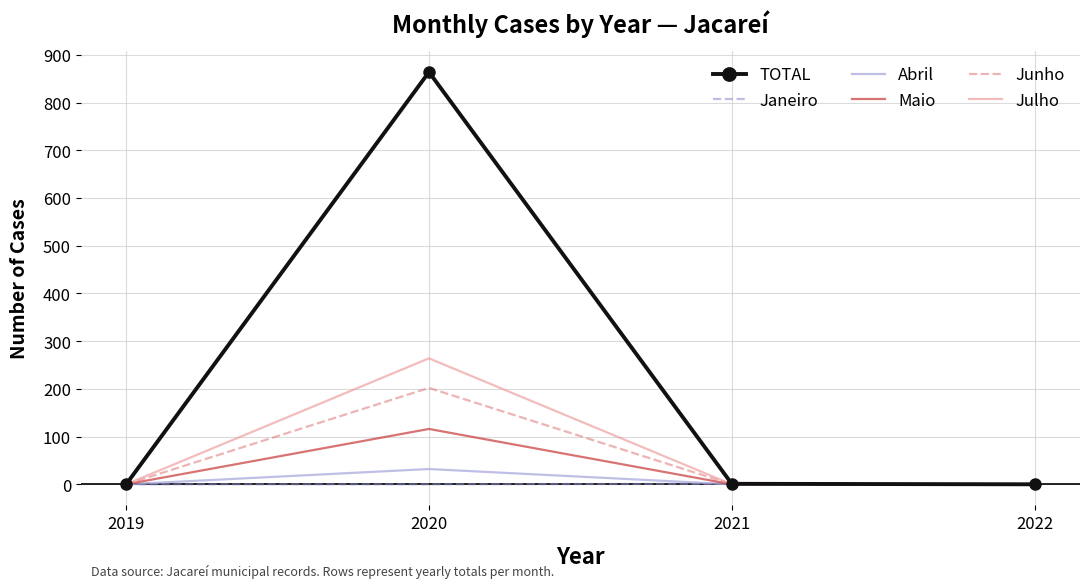

Which series changed the most between 2020 and 2021?

TOTAL